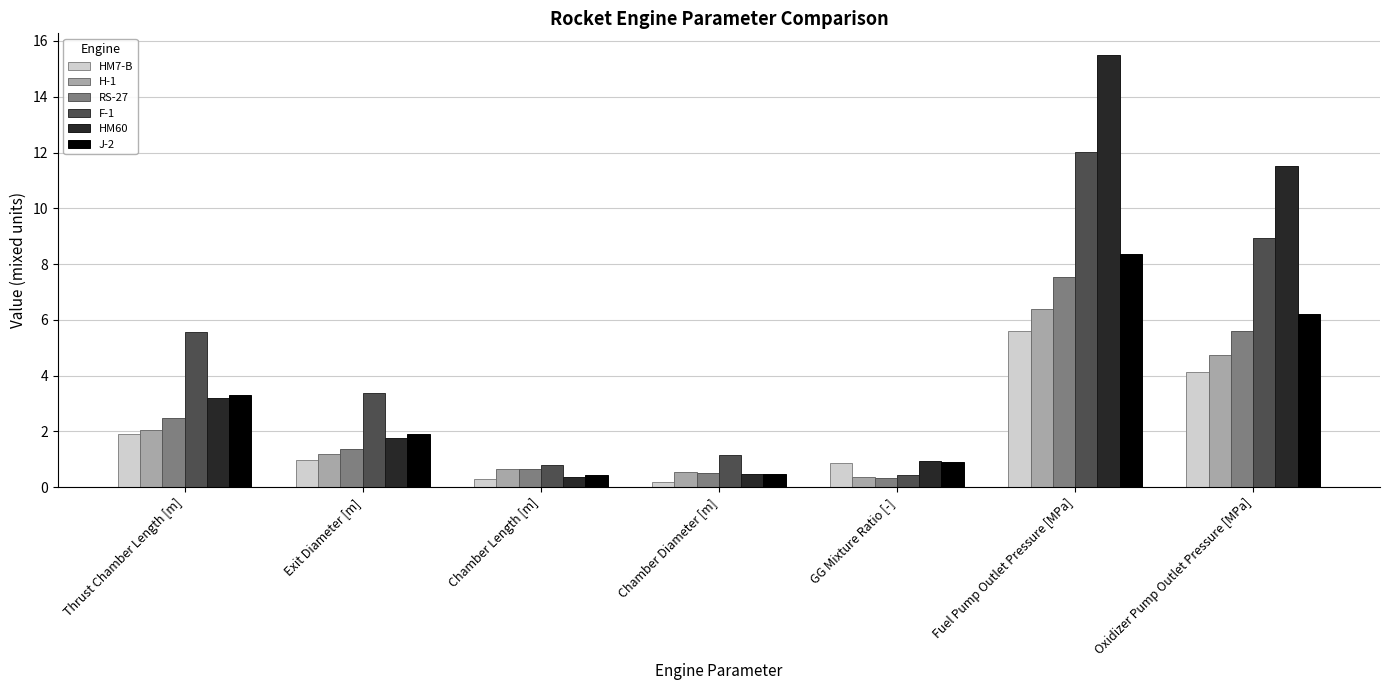

At which label is F-1 closest to 6?

Thrust Chamber Length [m]